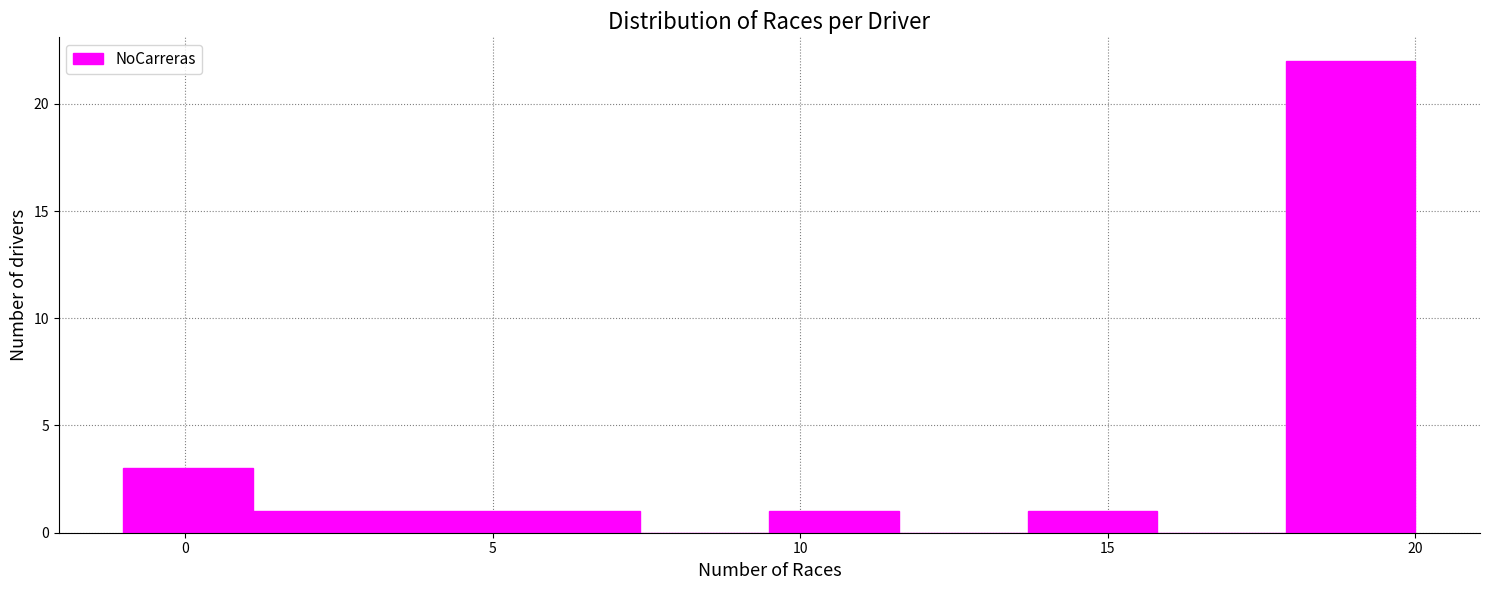

What is the height of the bar covering 9.5 to 11.6 on the x-axis? Neither the bar edges nor the heights are printed on the chart, so give them approximately, as read against the axes.

1